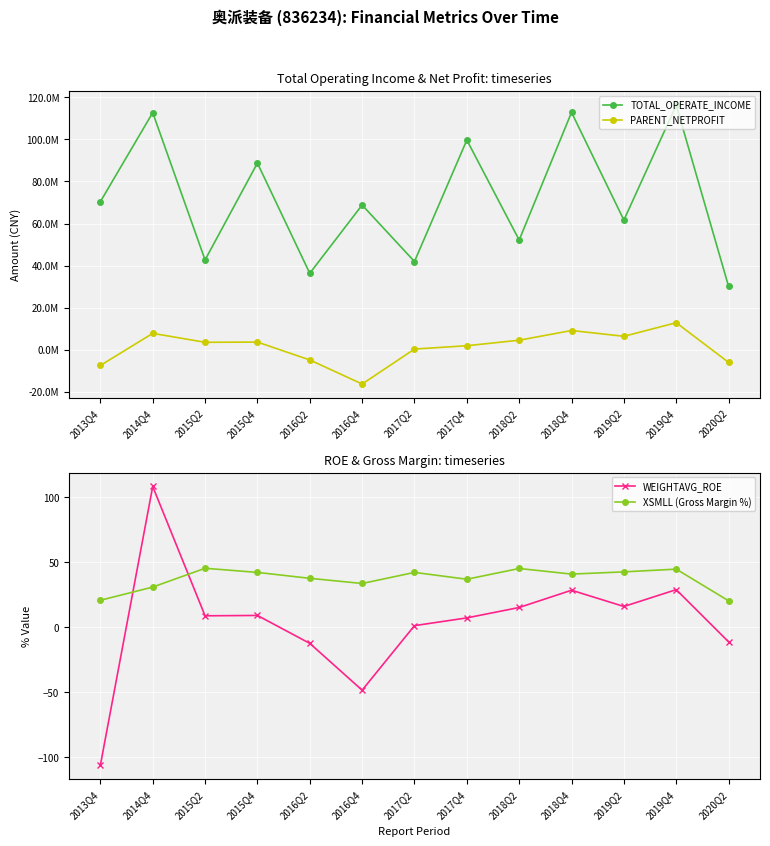

True or false: TOTAL_OPERATE_INCOME and XSMLL (Gross Margin %) intersect in this chart.

False